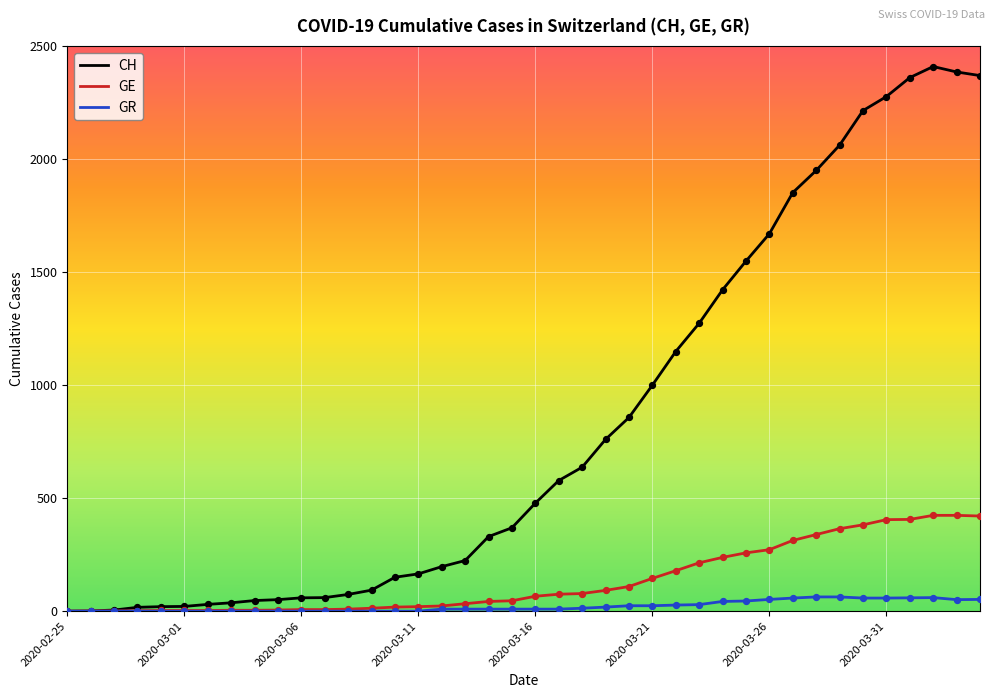

Which series has the largest total across all categories?

CH